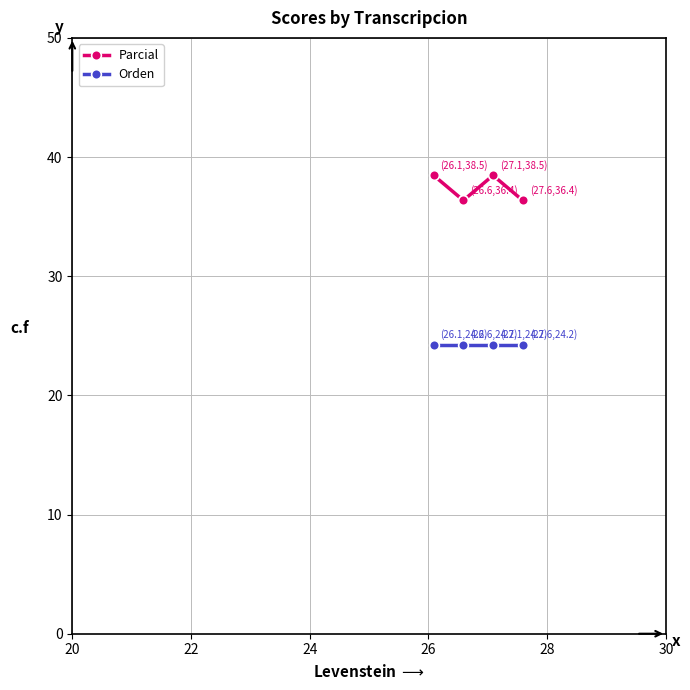

How many interior local valleys does the Parcial series have?

1